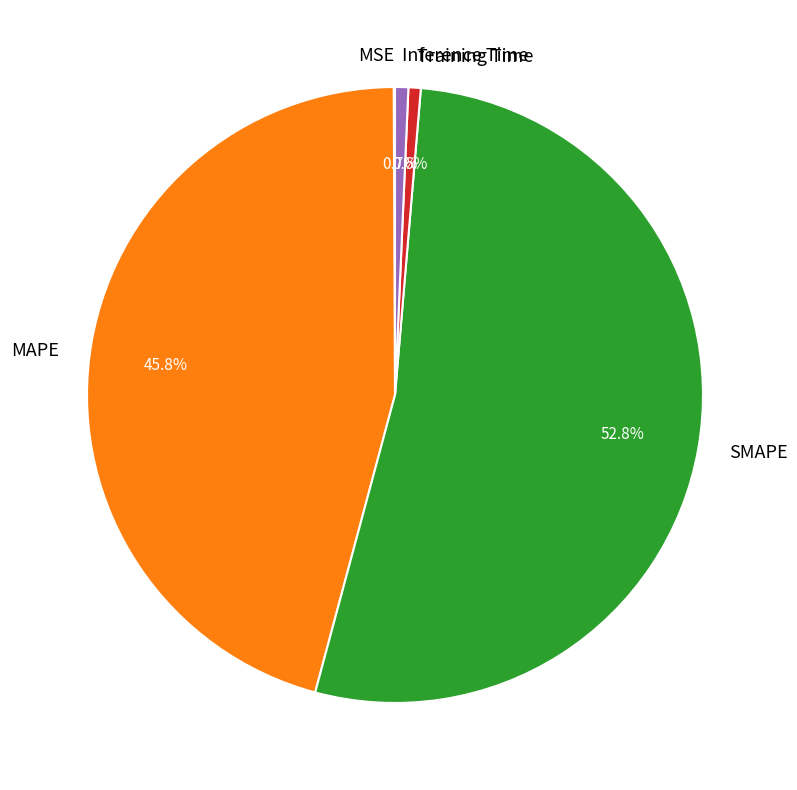

To the nearest percent, what percentage of the pie is Inference Time?

1%